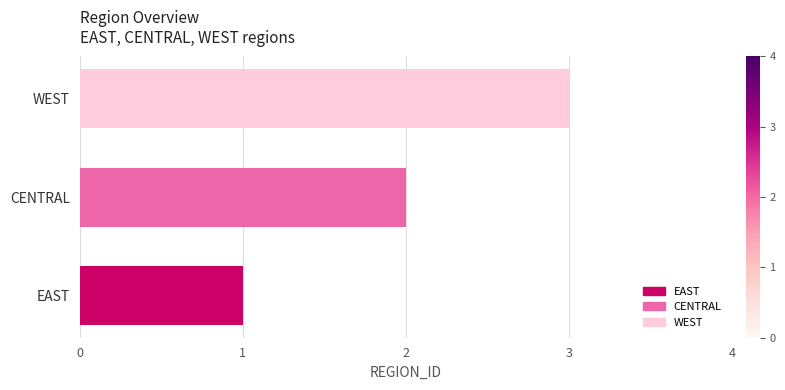

Approximately how many times larger is the value at EAST compared to CENTRAL?

0.5